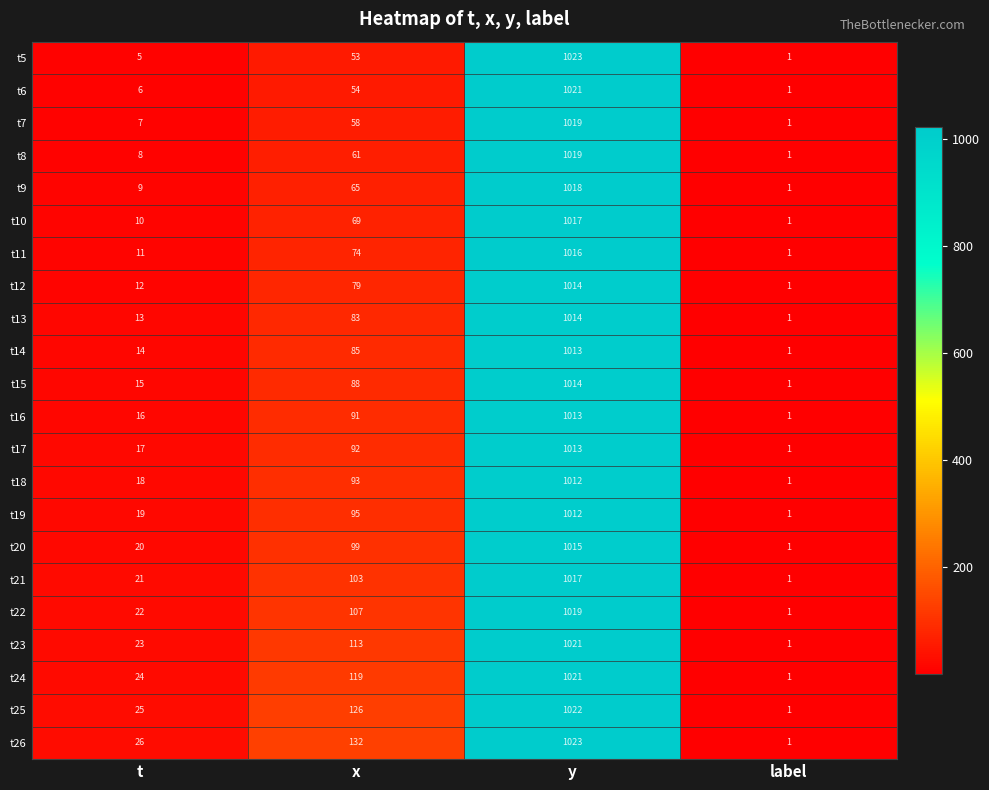

What is the difference between the highest and lowest values at x?

79